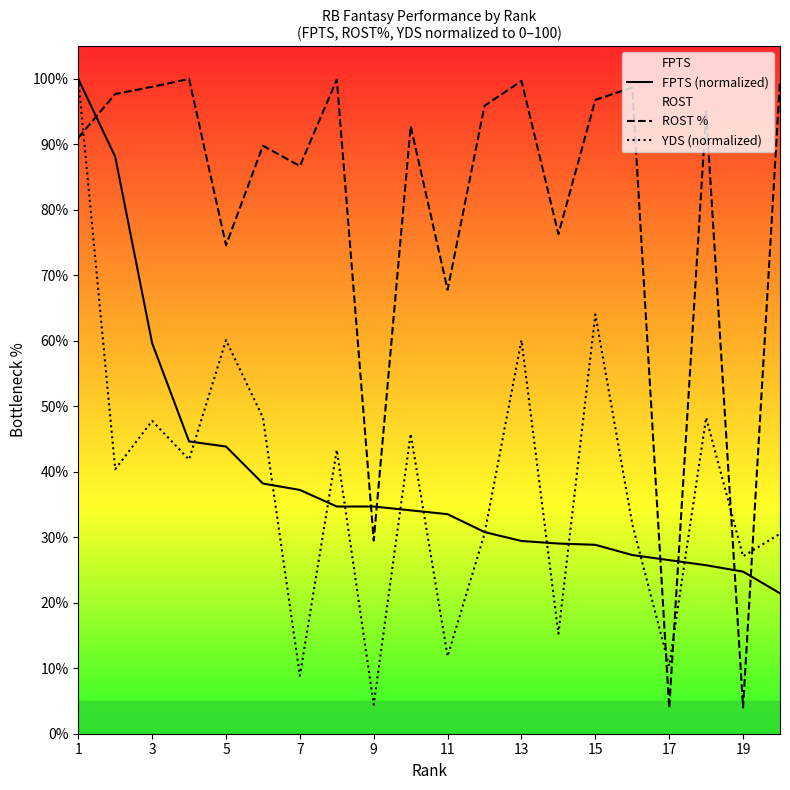

What is the maximum value for ROST %?

100.0